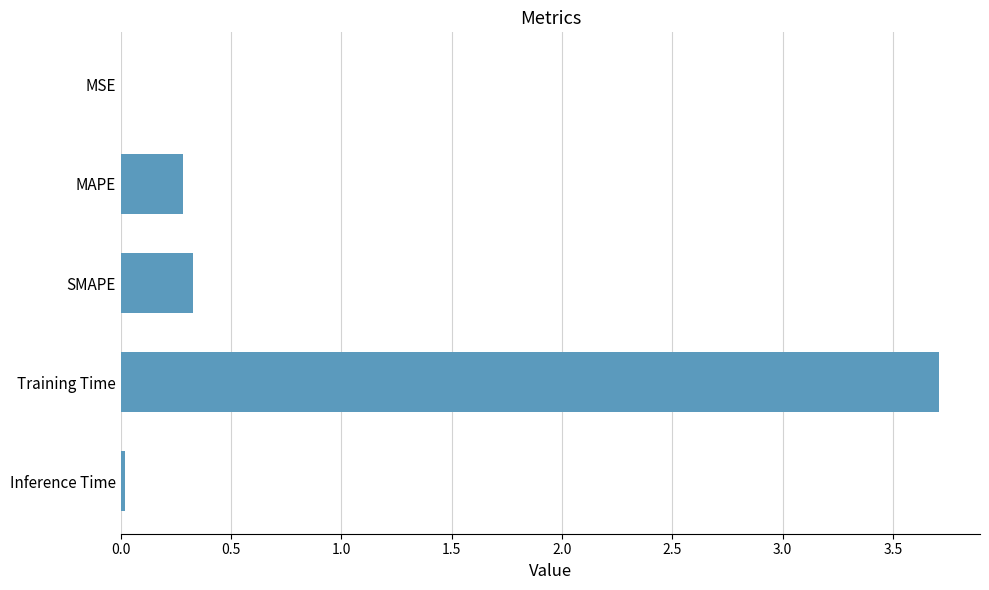

What is the sum of the values at SMAPE and MAPE?

0.6